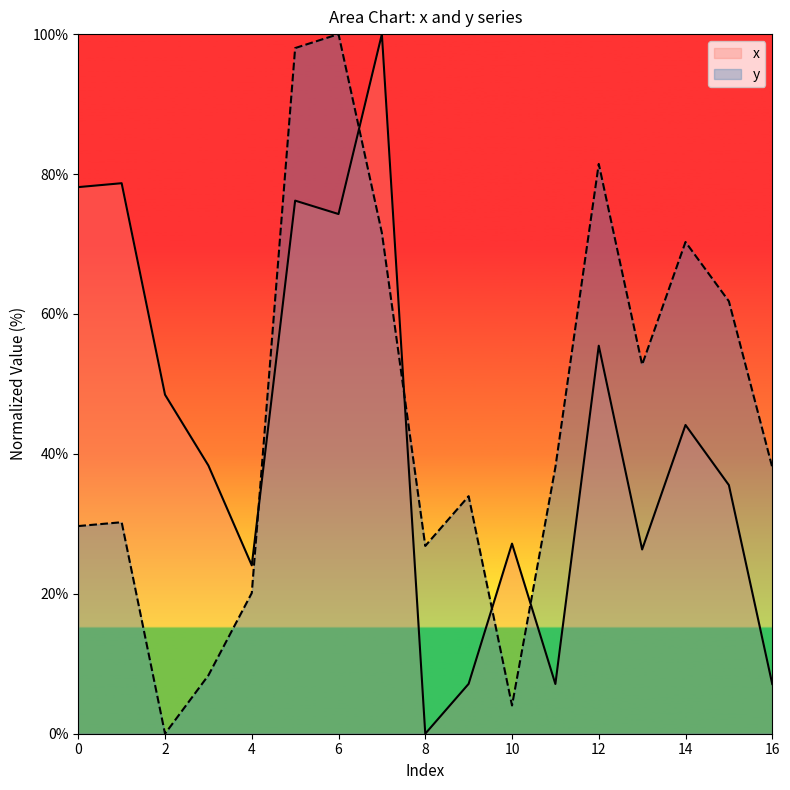

Which series ends up on top after the final intersection of x and y?

y